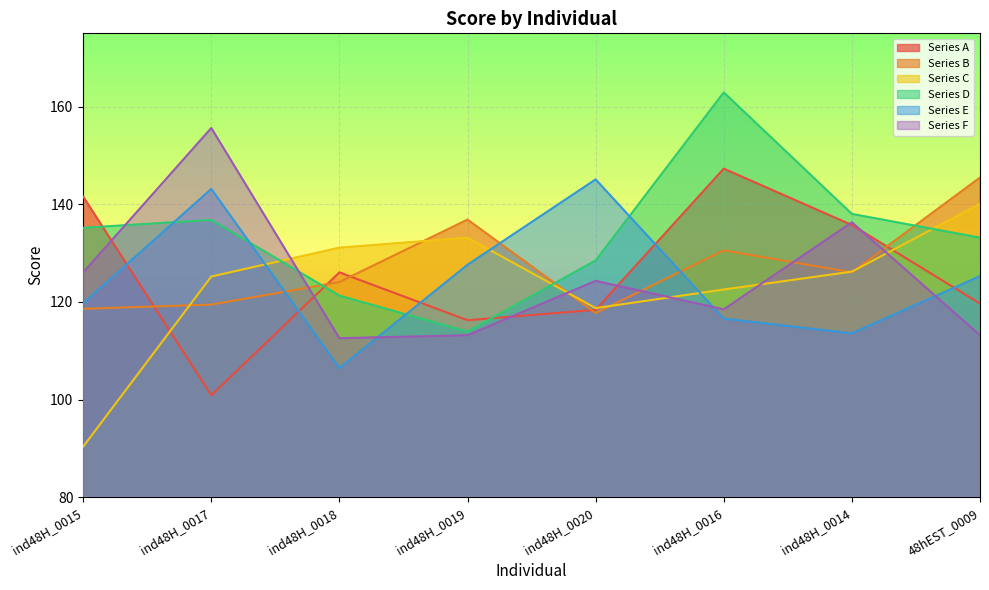

Which category has the highest value in the Series E series?

ind48H_0020